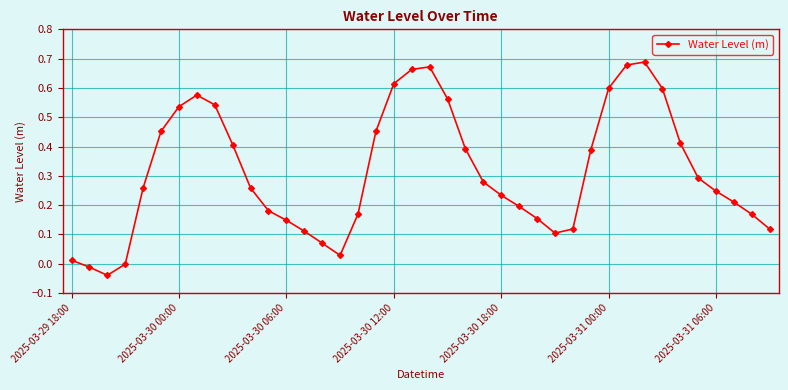

What is the sum of all values?

12.5